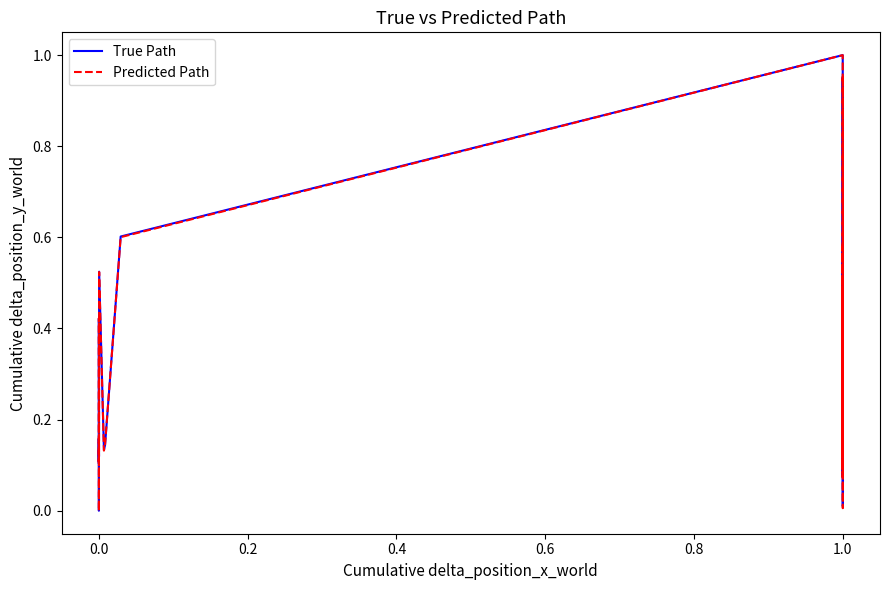

Which series has the widest spread of values?

Predicted Path